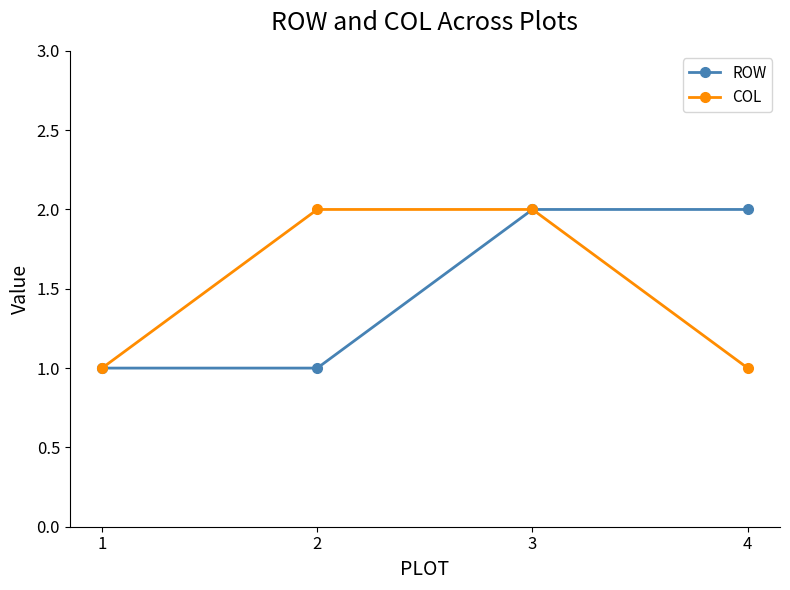

At 2, list the series in order from largest to smallest.

COL, ROW